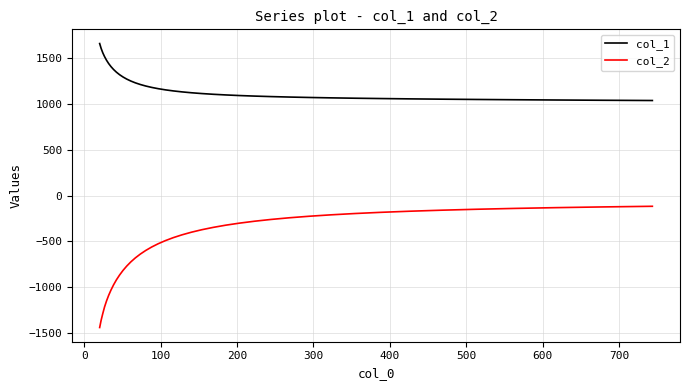

Which series has the largest total across all categories?

col_1